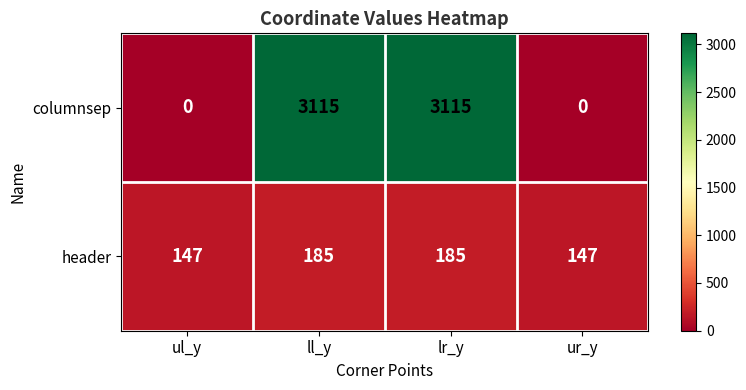

The value of columnsep at ll_y is 3115. True or false?

True